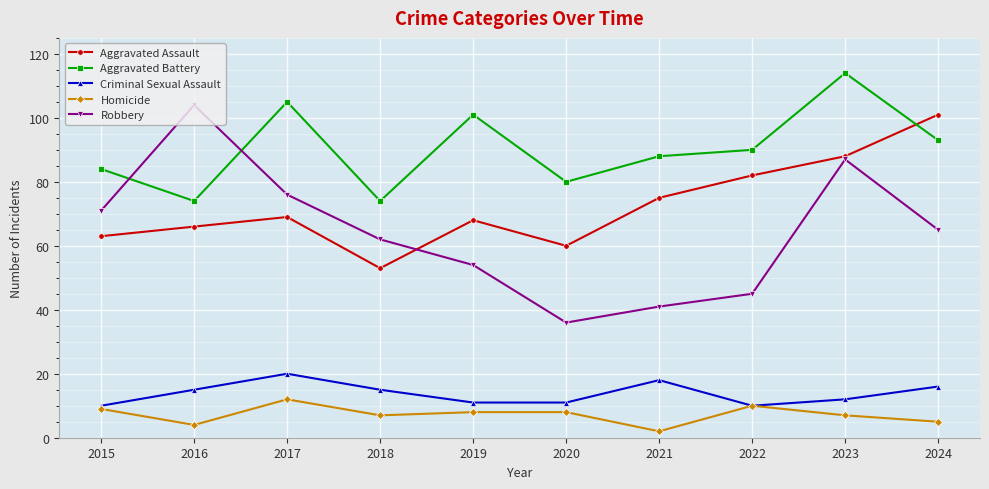

What is the highest value of the Criminal Sexual Assault series?

20